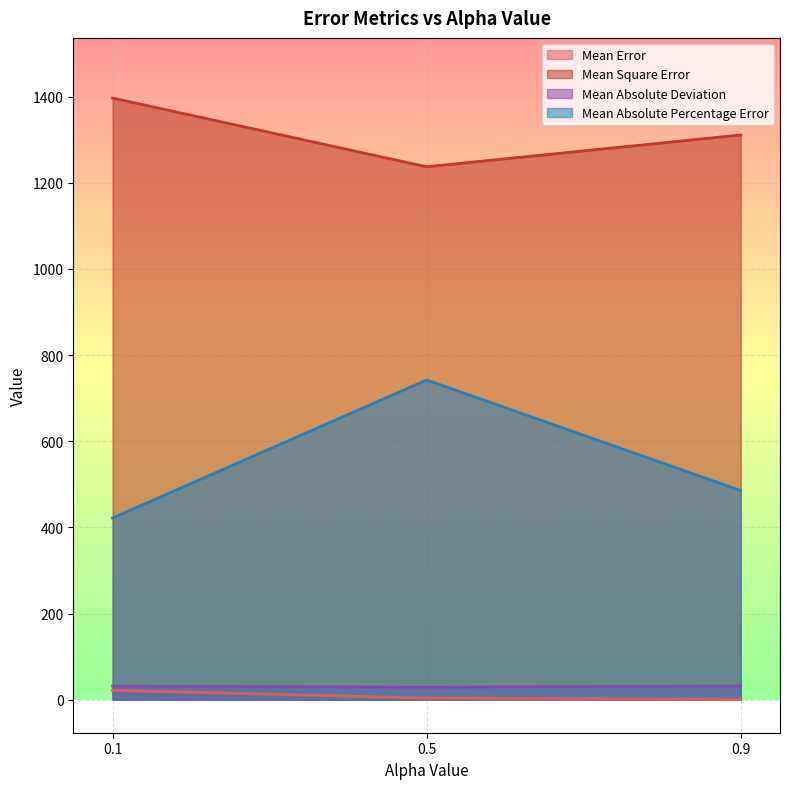

Read the Mean Absolute Deviation value at 0.9.

31.7